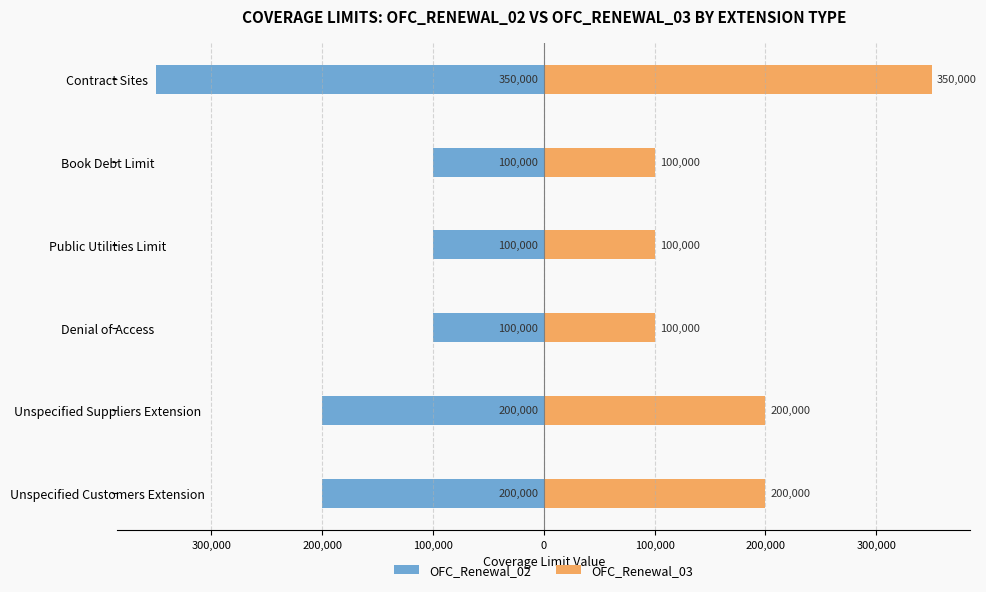

What is the approximate value of OFC_Renewal_02 at Public Utilities Limit?

-100000